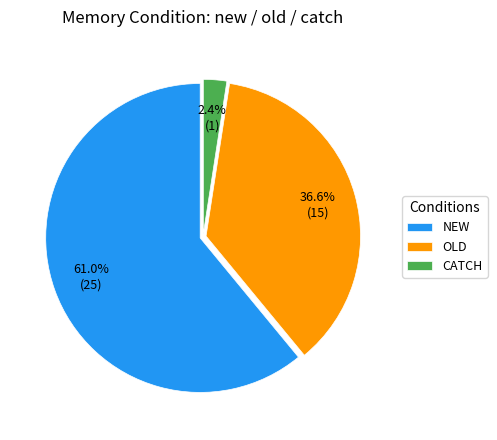

To the nearest percent, what is the difference between the largest and smallest slice percentages?

59%